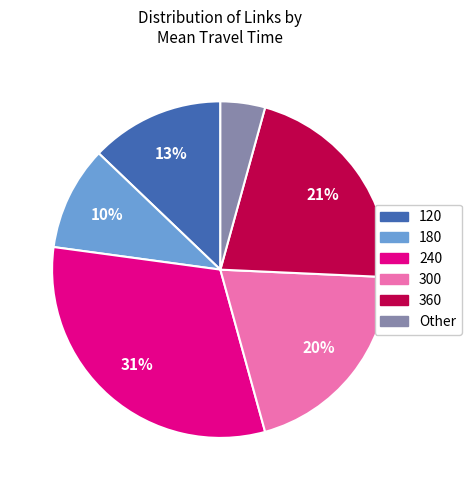

To the nearest percent, what is the difference between the largest and smallest slice percentages?

27%